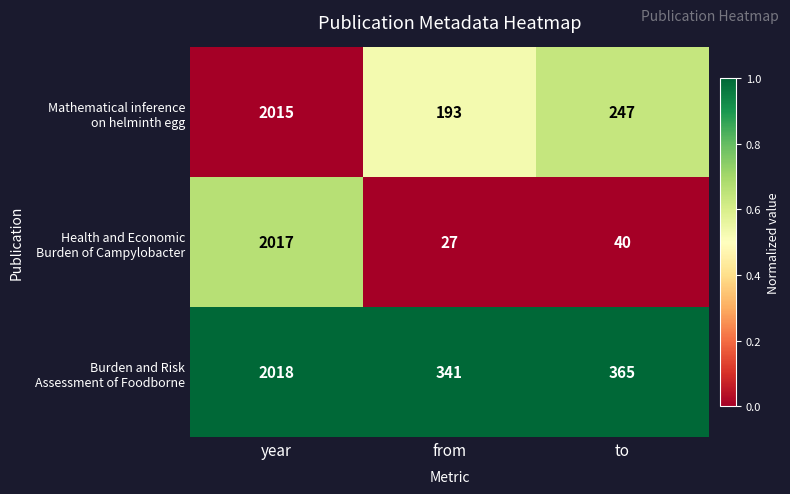

What is the difference between the highest and lowest values at to?

325